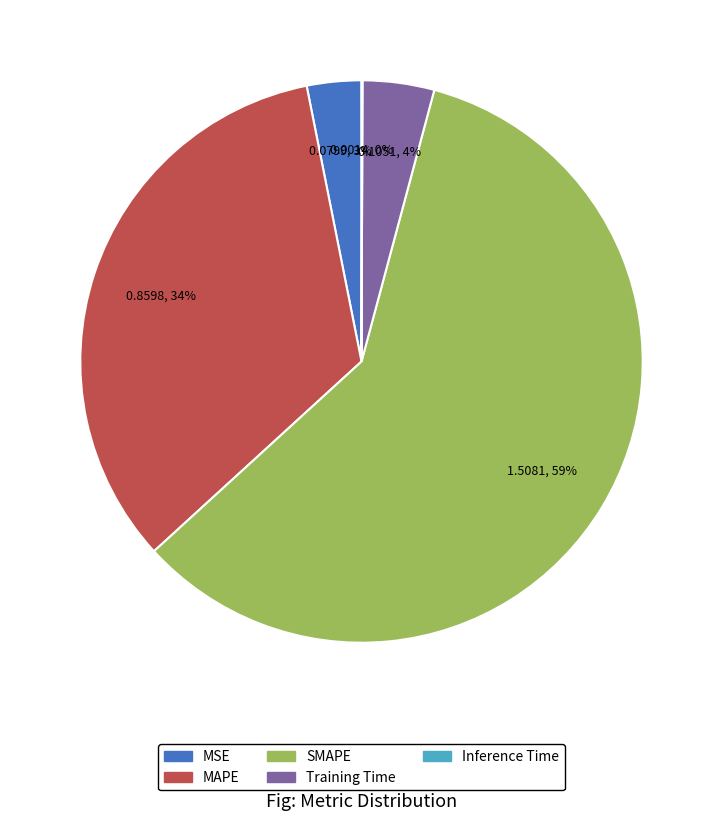

Is the sum of Training Time and MSE greater than half?

No